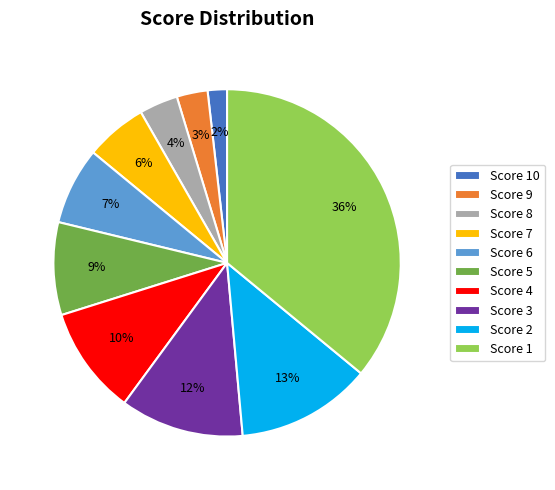

Count the number of slices in the pie.

10